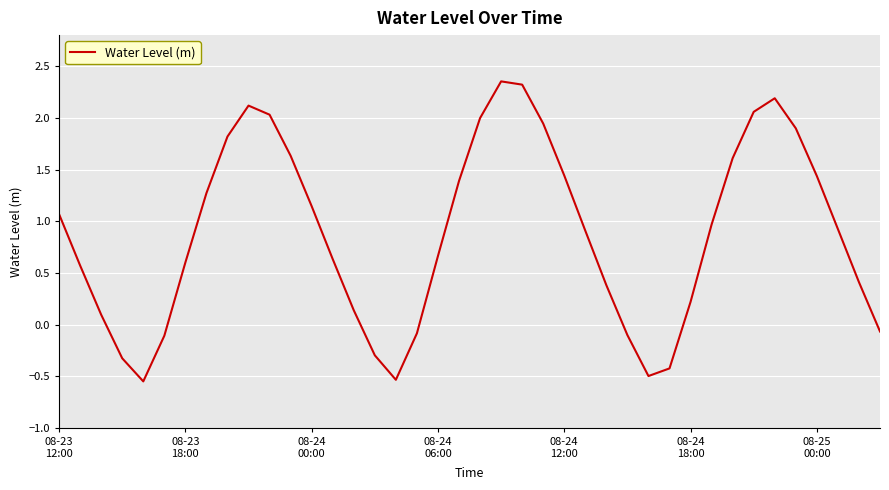

Reading left to right, extract all data points from this chart.

1.1	0.6	0.1	-0.3	-0.5	-0.1	0.6	1.3	1.8	2.1	2.0	1.6	1.1	0.6	0.1	-0.3	-0.5	-0.1	0.7	1.4	2.0	2.4	2.3	1.9	1.4	0.9	0.4	-0.1	-0.5	-0.4	0.2	1.0	1.6	2.1	2.2	1.9	1.4	0.9	0.4	-0.1